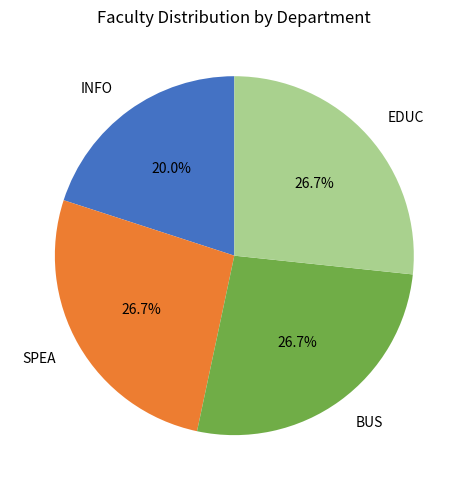

What portion of the pie excludes BUS?

73.3%